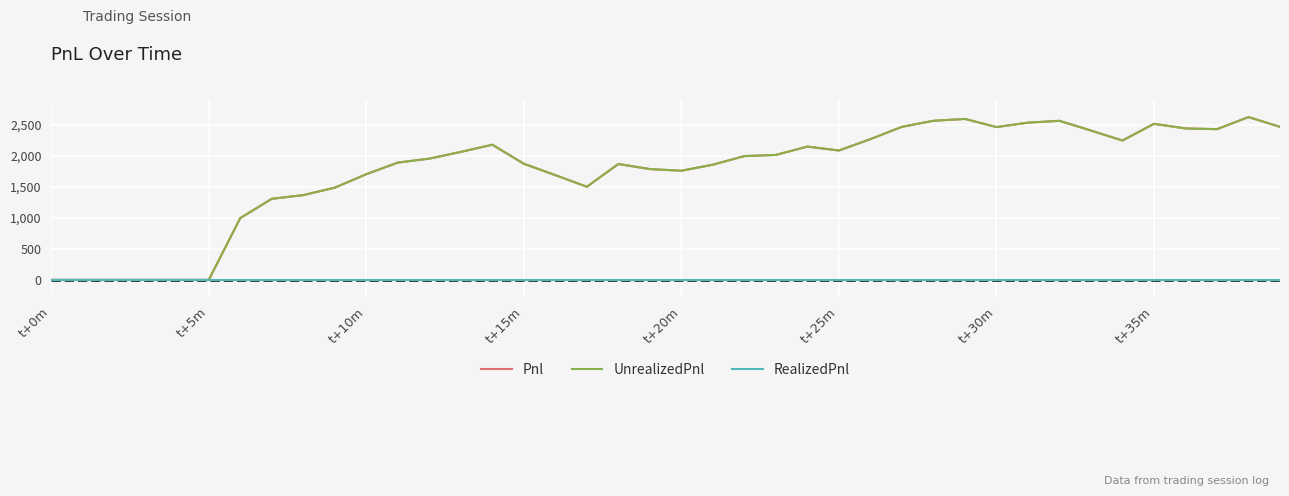

How many lines are shown in the chart?

3